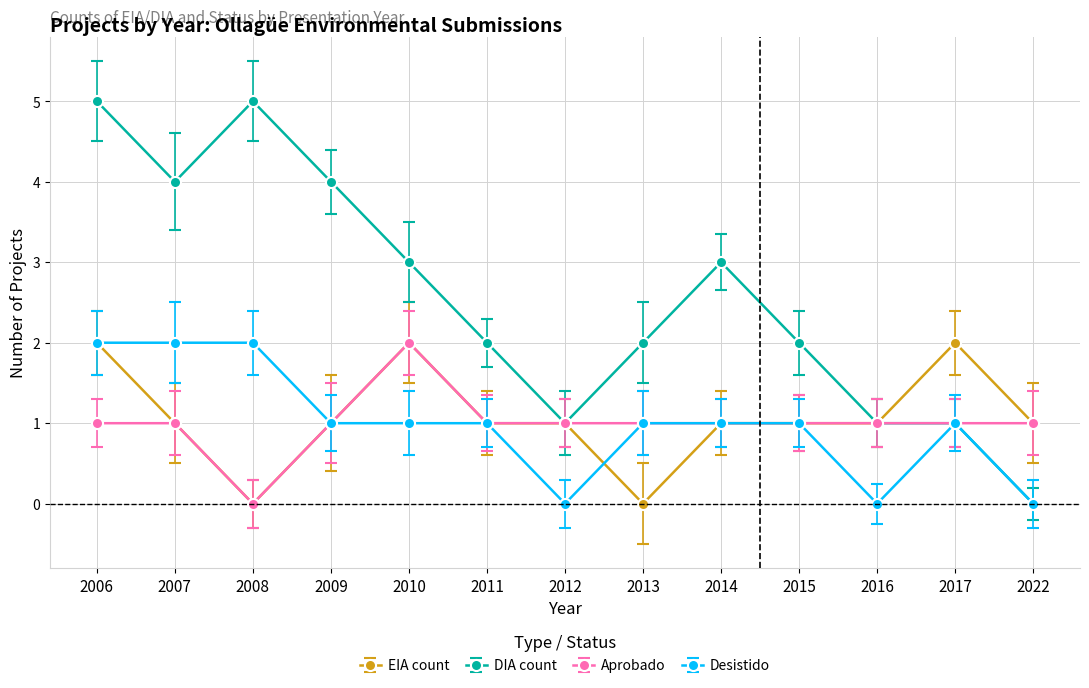

Reading left to right, list all the values displayed in this chart.

EIA count: 2	1	0	1	2	1	1	0	1	1	1	2	1
DIA count: 5	4	5	4	3	2	1	2	3	2	1	1	0
Aprobado: 1	1	0	1	2	1	1	1	1	1	1	1	1
Desistido: 2	2	2	1	1	1	0	1	1	1	0	1	0